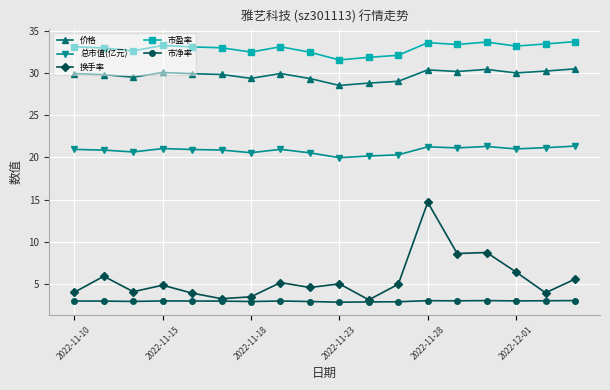

Rank the series by their maximum value, from highest to lowest.

市盈率, 价格, 总市值(亿元), 换手率, 市净率